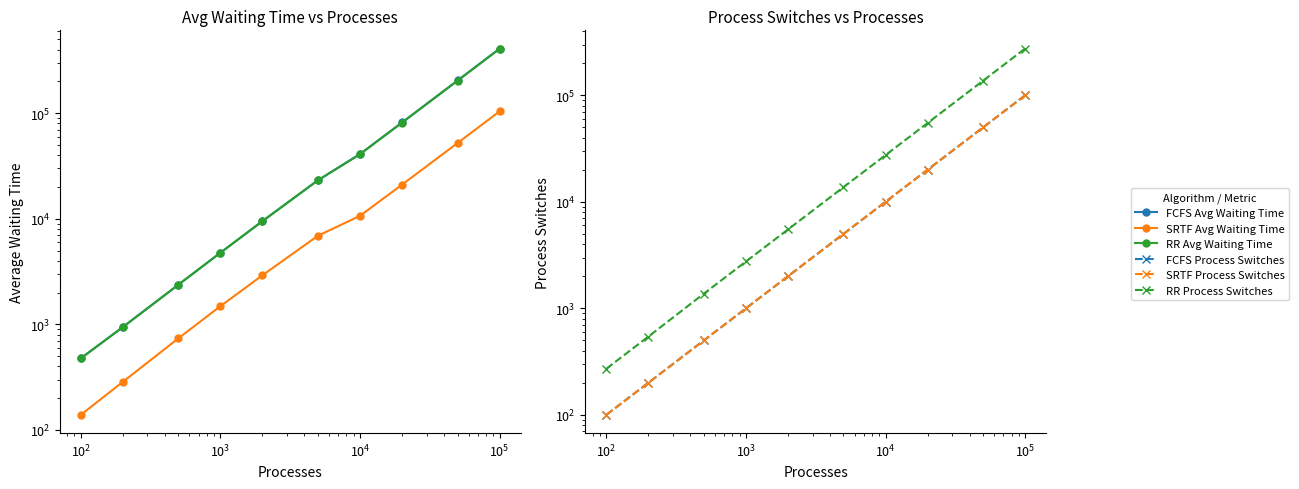

The value of SRTF Process Switches at $\mathdefault{10^{3}}$ is 1000.0. True or false?

True